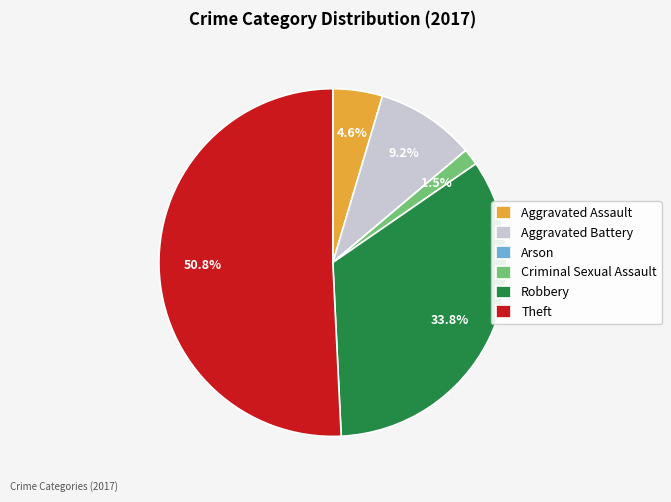

Is it true that Aggravated Battery is 9% of the pie?

True